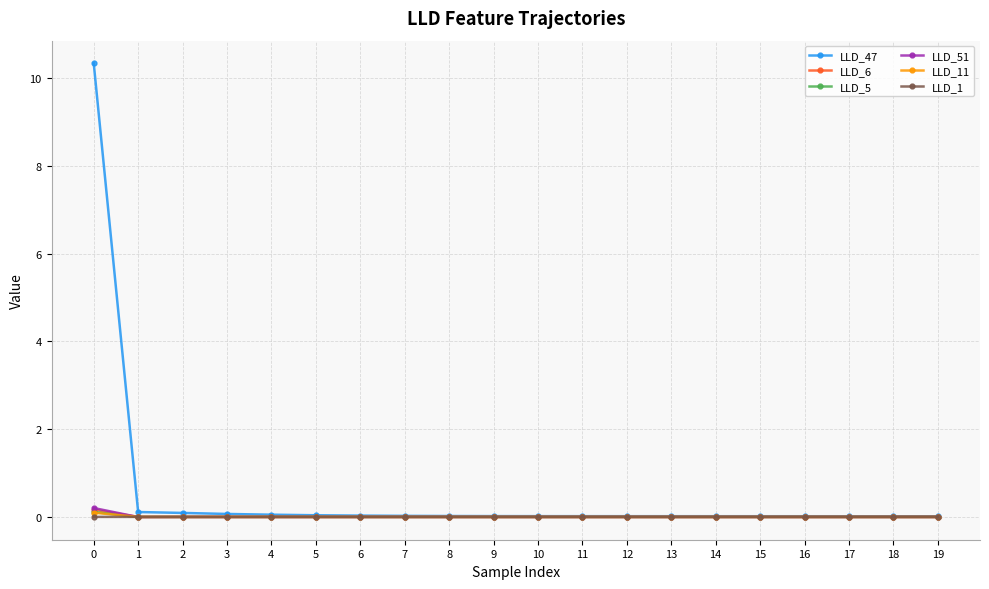

True or false: LLD_11 has a value of 0.0 at 17.

True